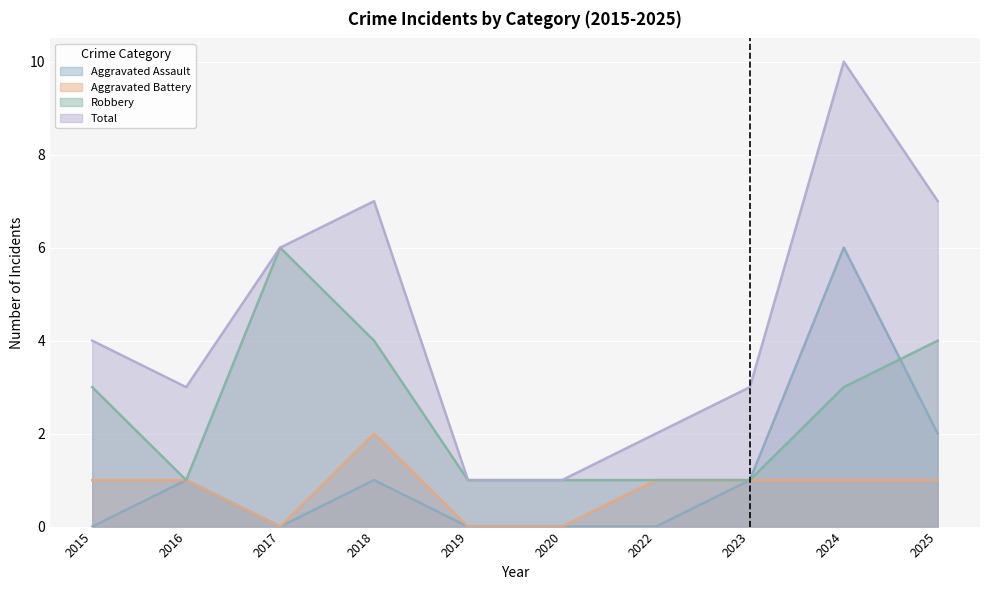

How many values in Aggravated Assault are above zero?

5